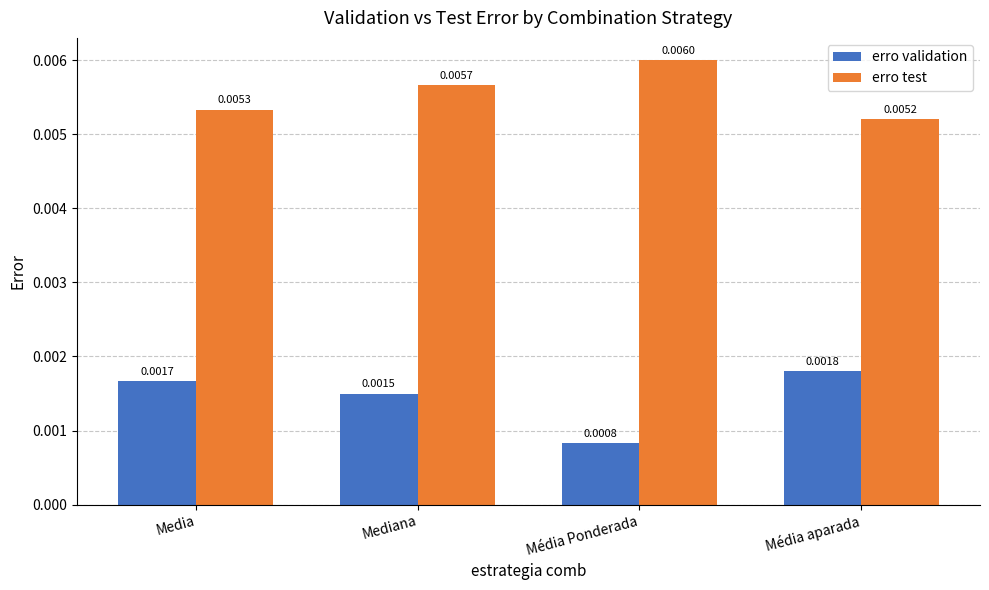

Which category has the lowest value across all series?

Média Ponderada